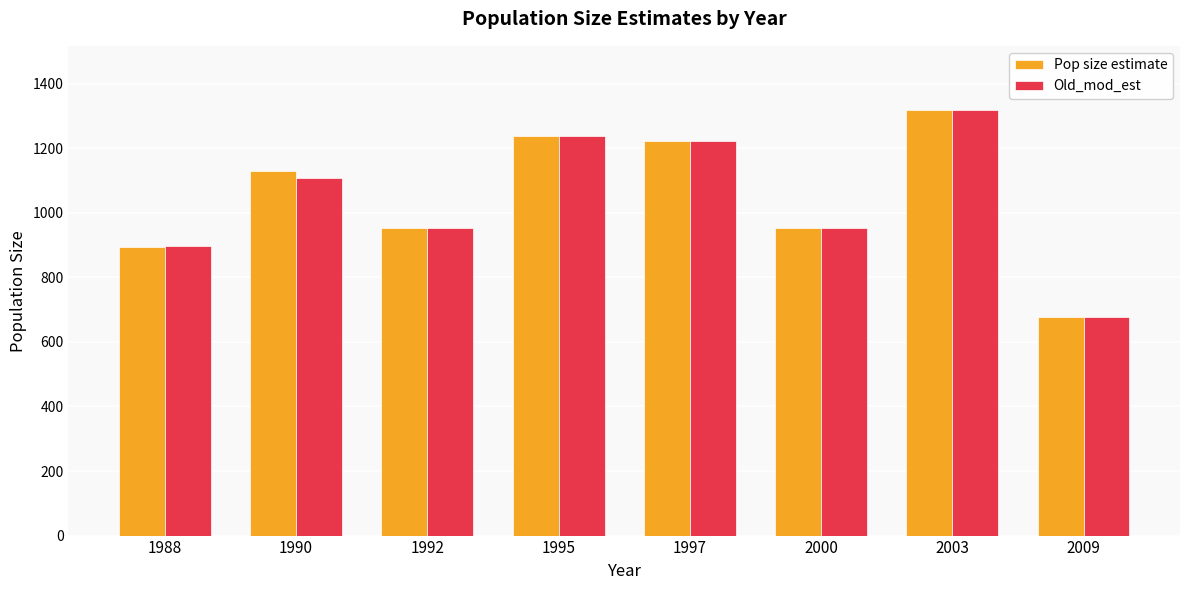

Which series changed the most between 1990 and 2009?

Pop size estimate